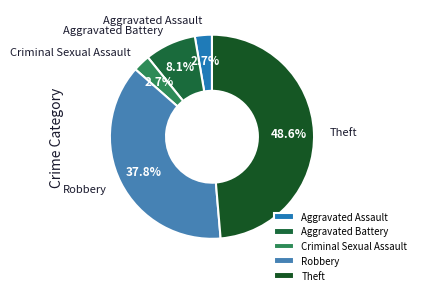

To the nearest percent, what is the average slice percentage?

20%